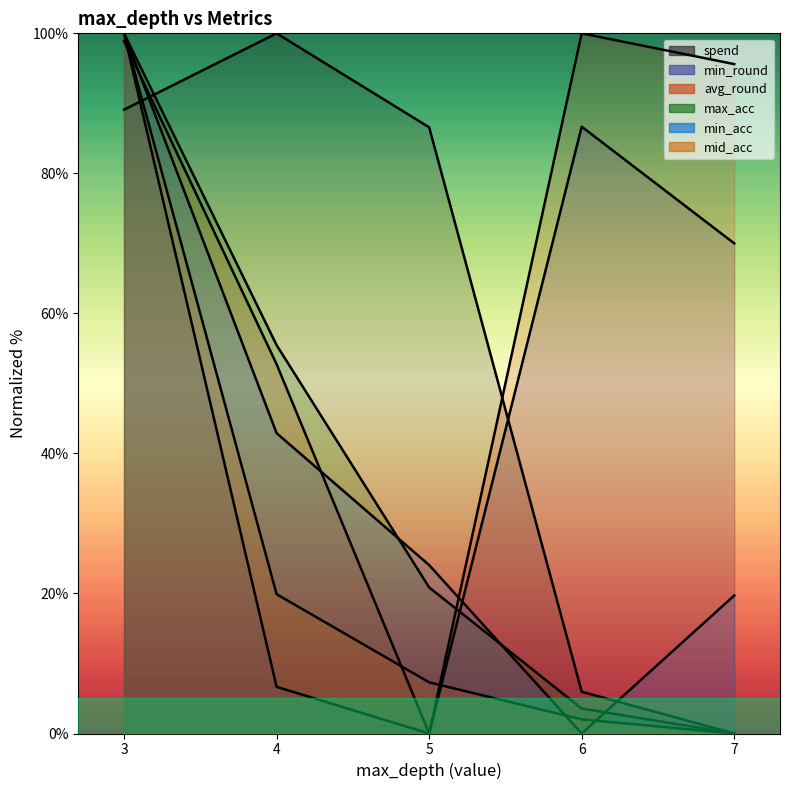

The mid_acc (line) series shows 19.9 at 4. True or false?

True